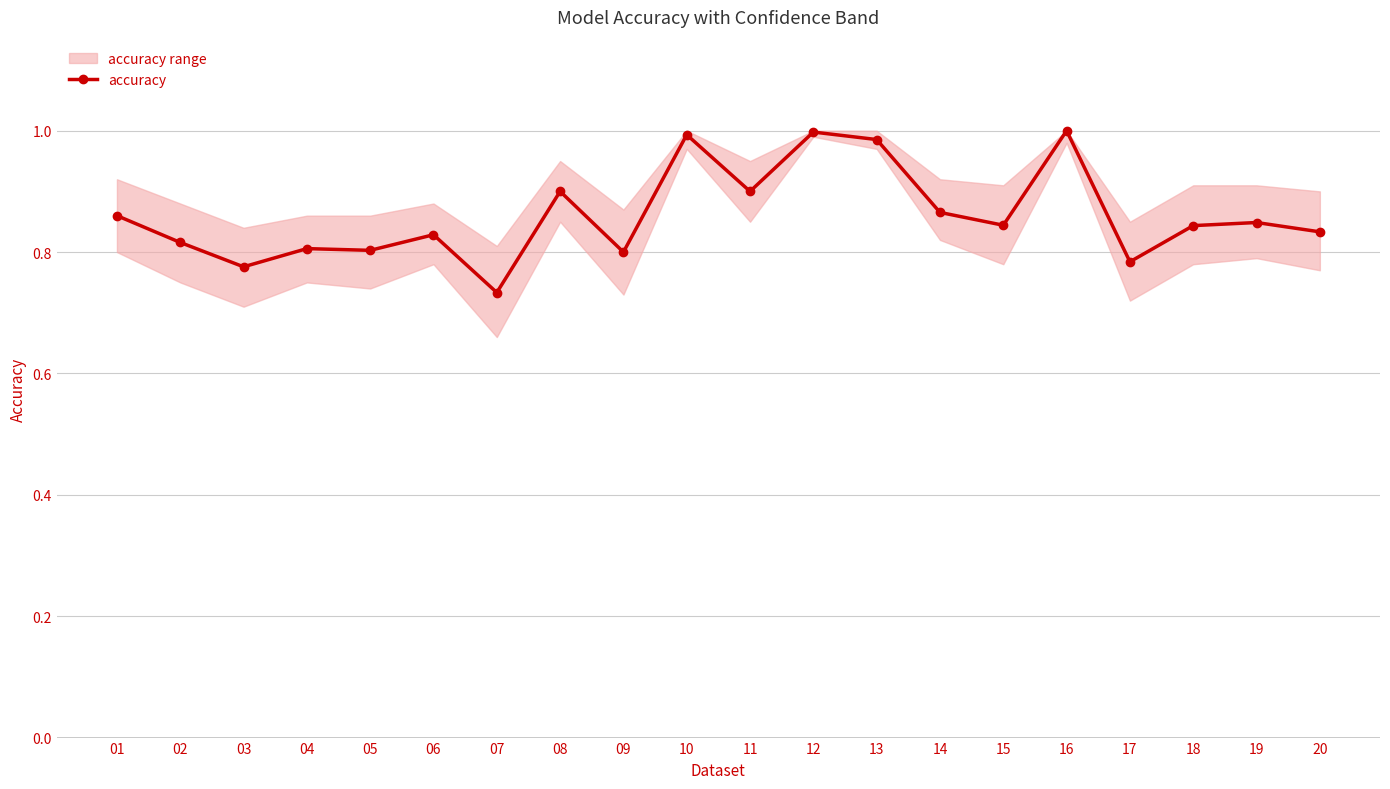

Rank the categories by value from highest to lowest.

16, 12, 10, 13, 08, 11, 14, 01, 19, 15, 18, 20, 06, 02, 04, 05, 09, 17, 03, 07